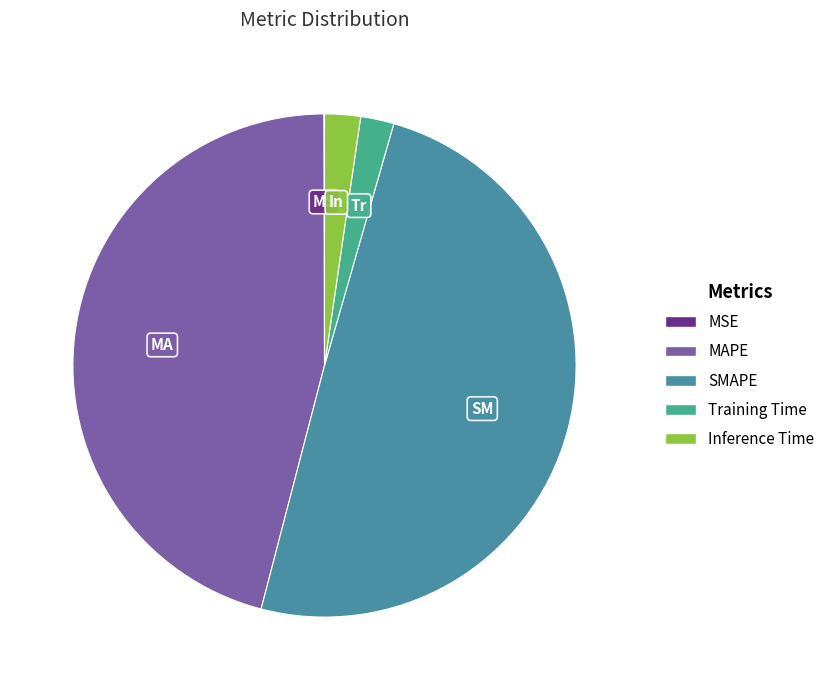

The SMAPE slice represents 42% of the pie. True or false?

False